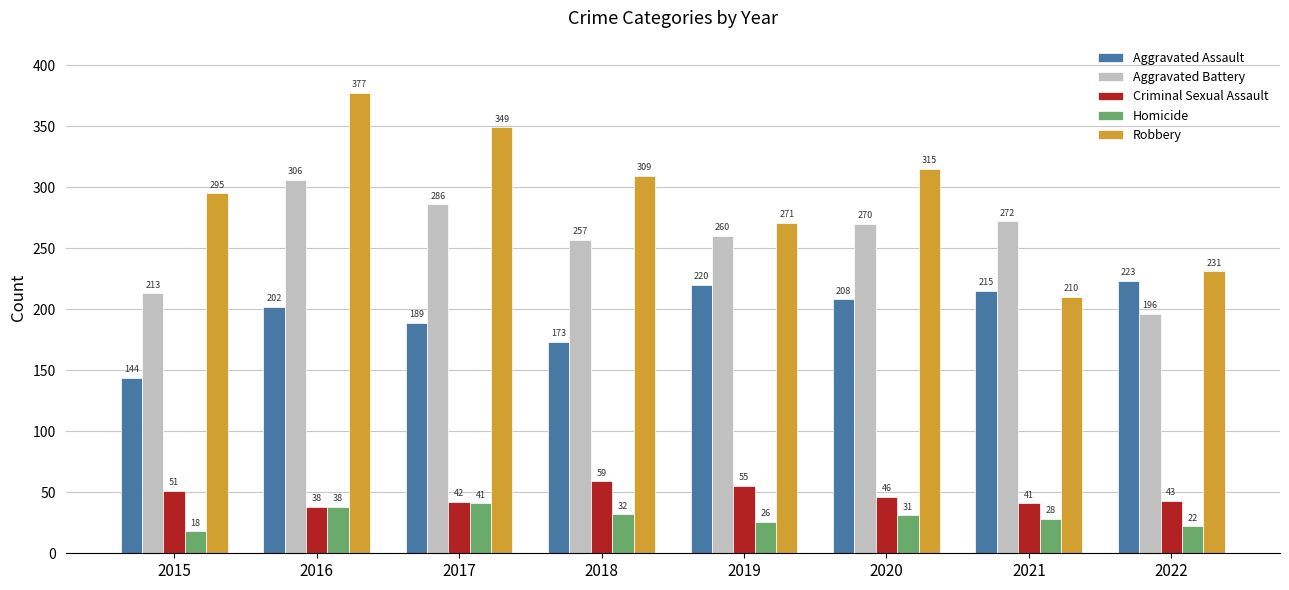

At which label does Aggravated Assault reach its minimum?

2015